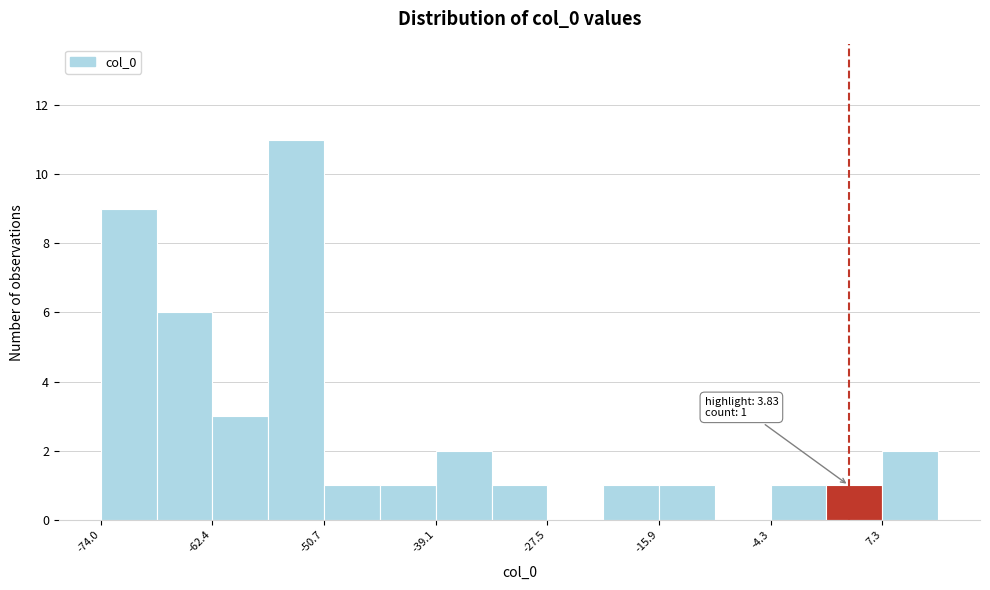

Around what value on the x-axis is the tallest bar? Give the approximate position of its centre, as read against the axis.

-54